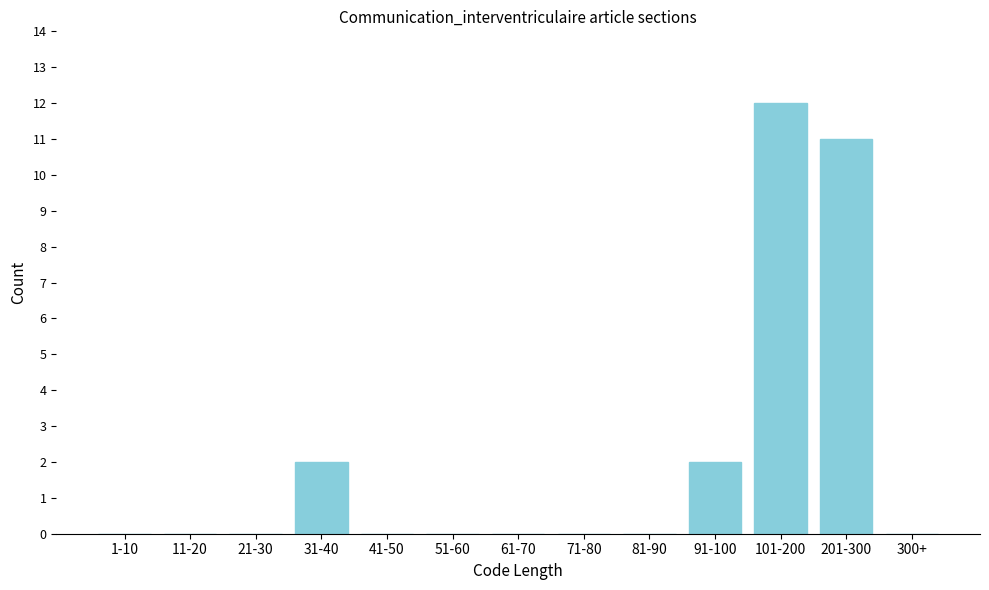

Reading left to right, extract all data points from this chart.

1-10=0	11-20=0	21-30=0	31-40=2	41-50=0	51-60=0	61-70=0	71-80=0	81-90=0	91-100=2	101-200=12	201-300=11	300+=0